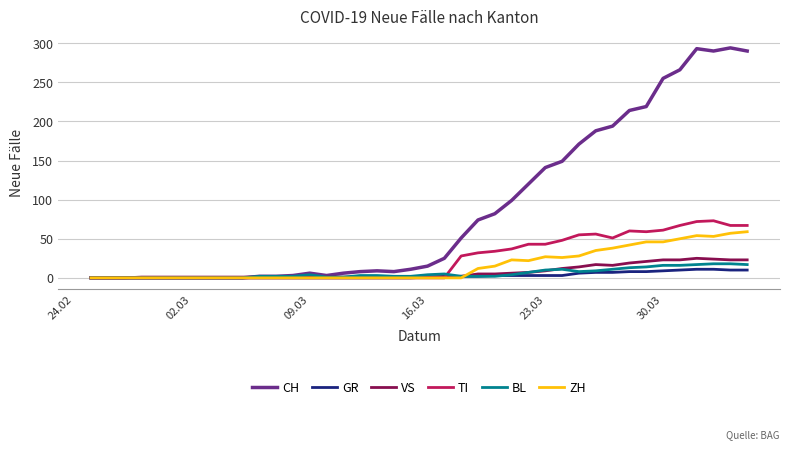

Which series has the largest total across all categories?

CH